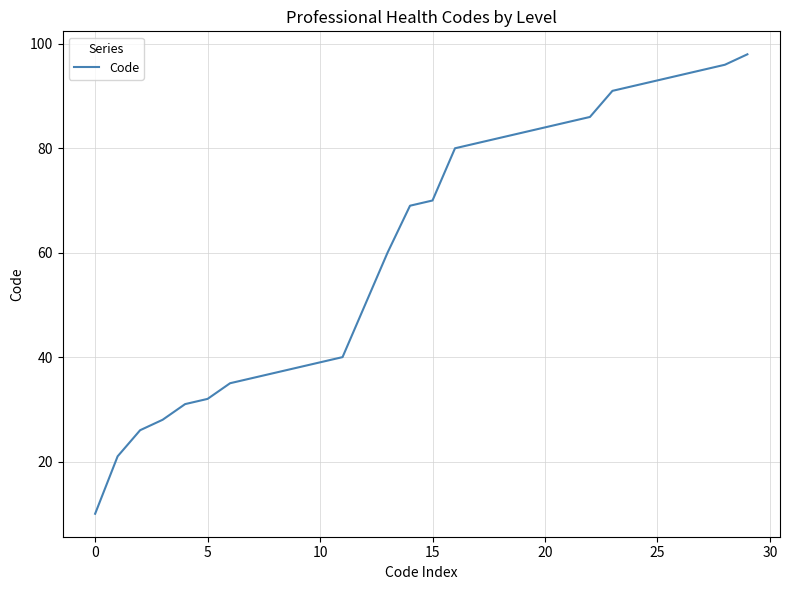

What is the minimum value shown in the chart?

10